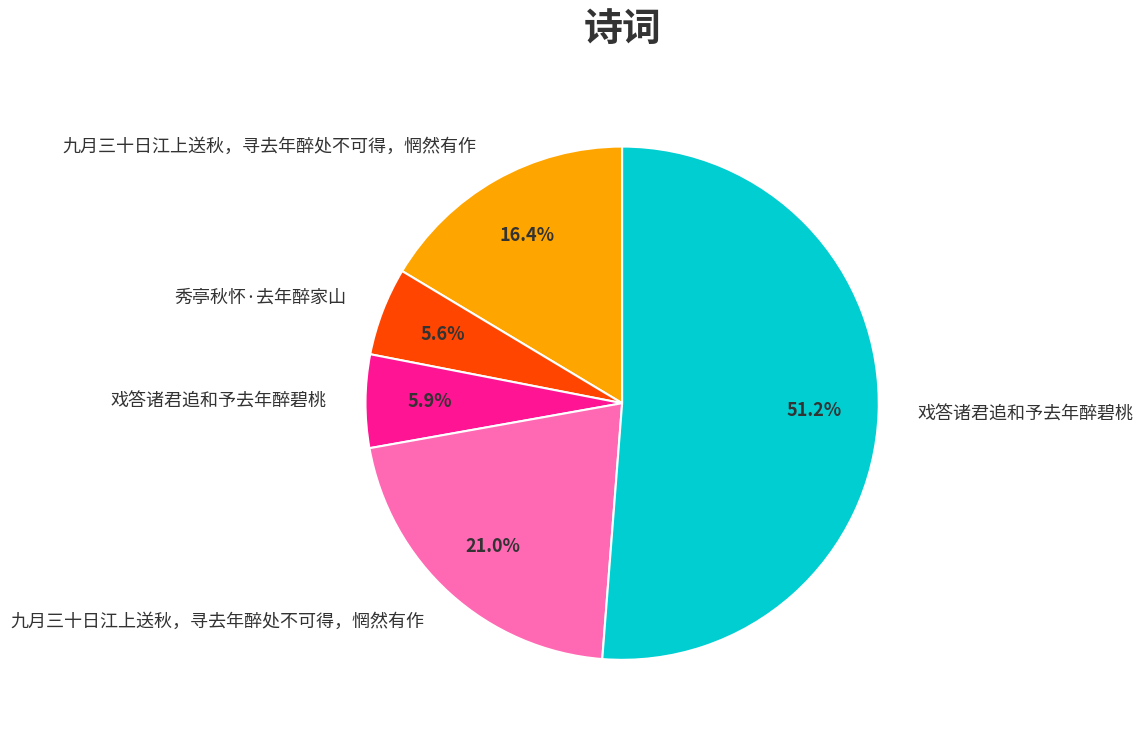

Is there a majority slice in this chart?

Yes